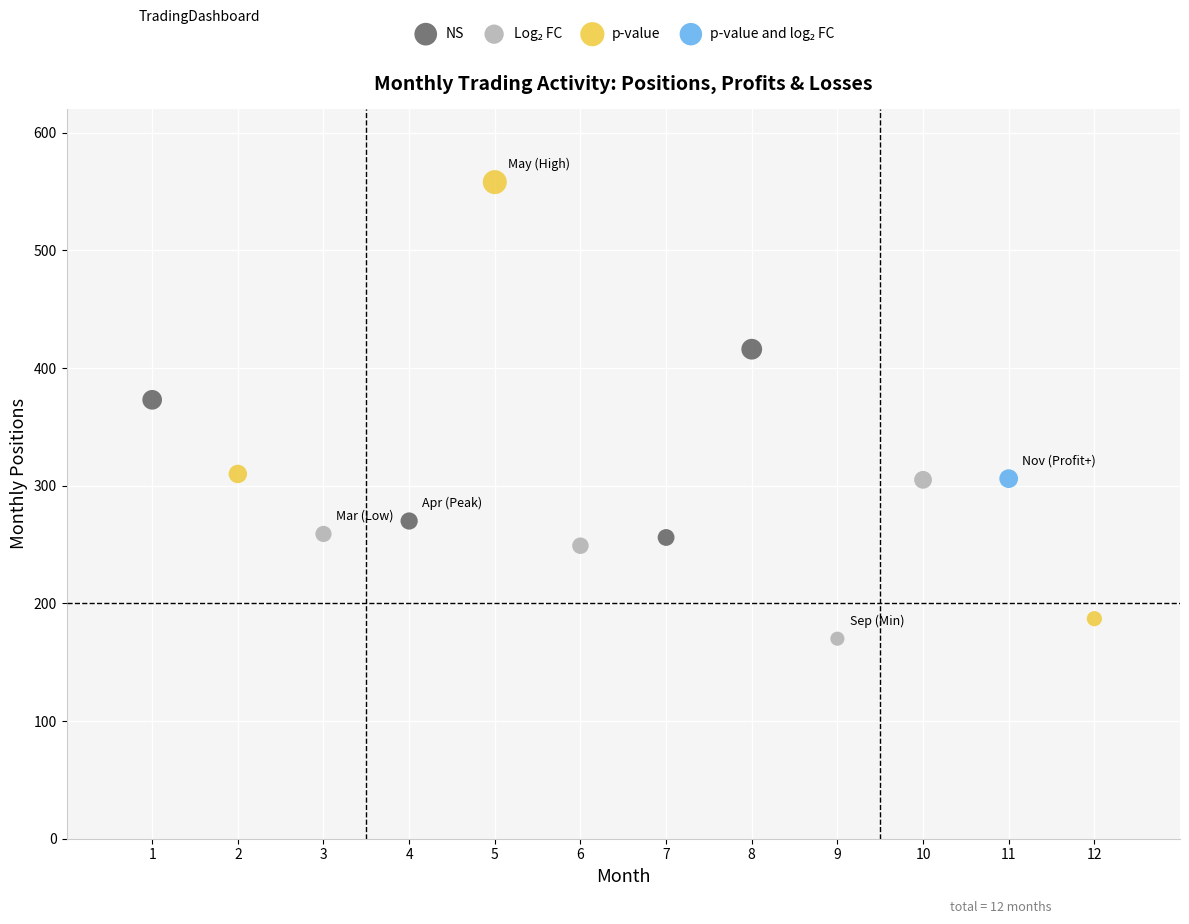

Which series contains the highest Y value?

p-value